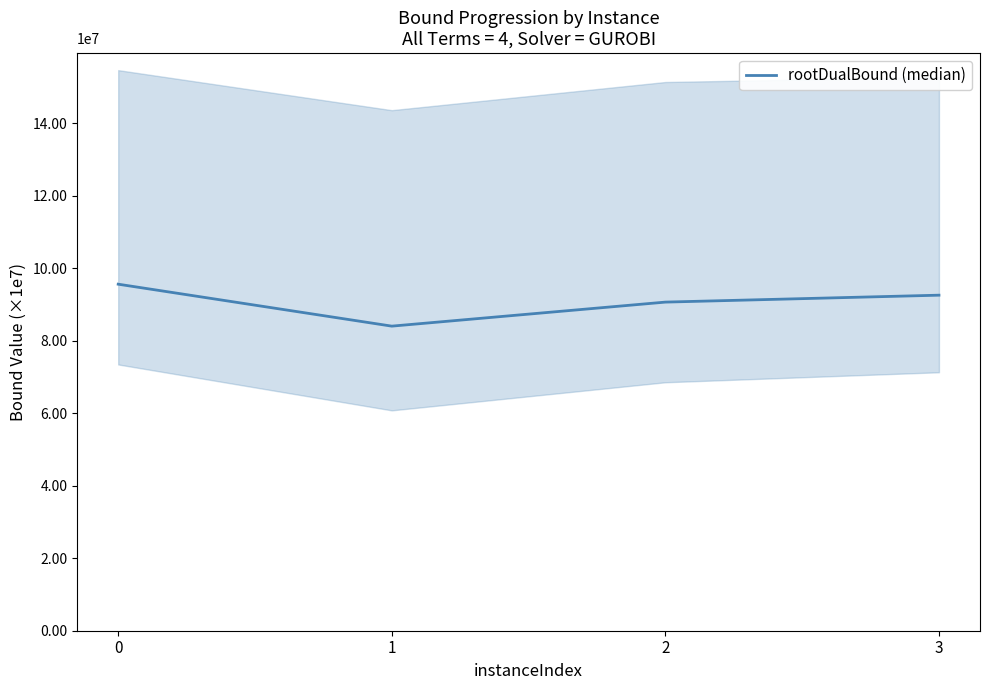

Approximately how many times larger is the value at 3 compared to 2?

1.0